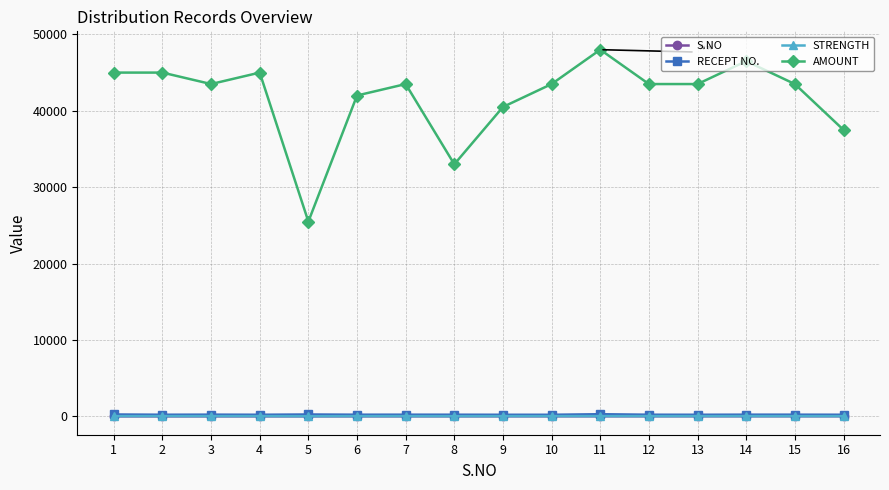

What is the sum of the AMOUNT values at 8 and 3?

76500